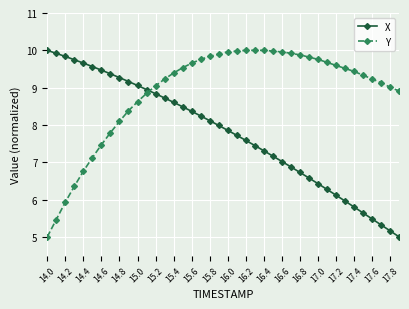

How many categories are shown in the chart?

40